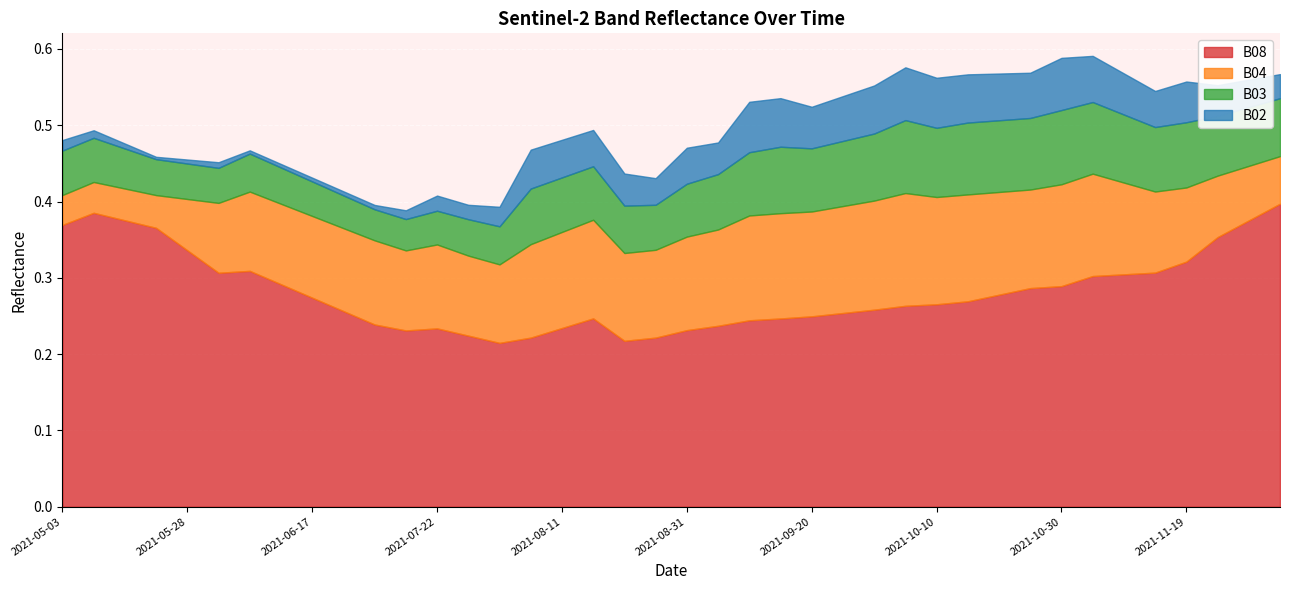

What is the difference between the second highest and second lowest values in the B08 series?

0.2